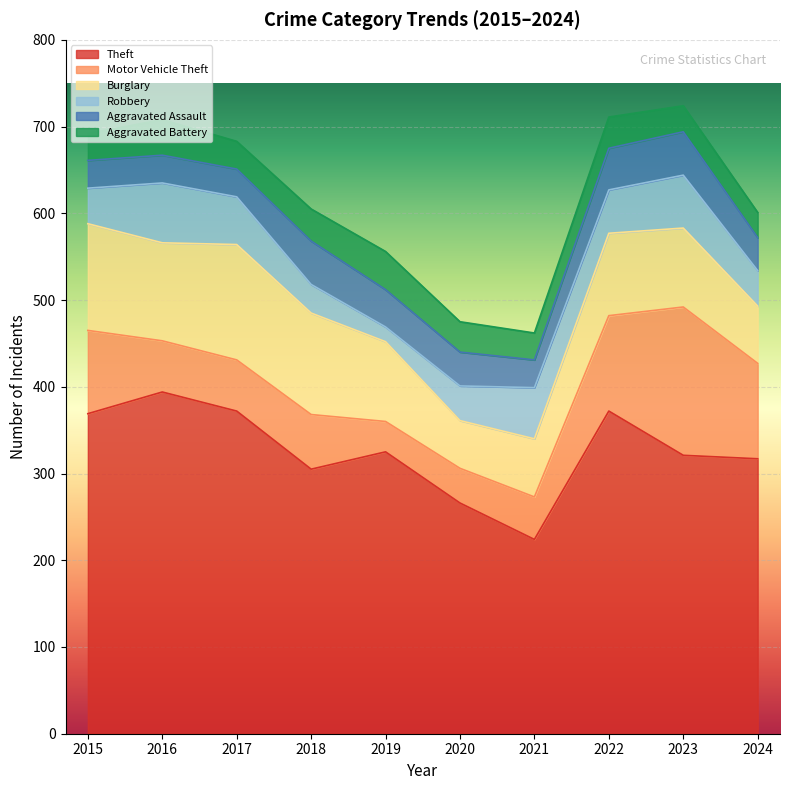

Is the value of Motor Vehicle Theft at 2016 greater than the value of Aggravated Assault at 2019?

Yes